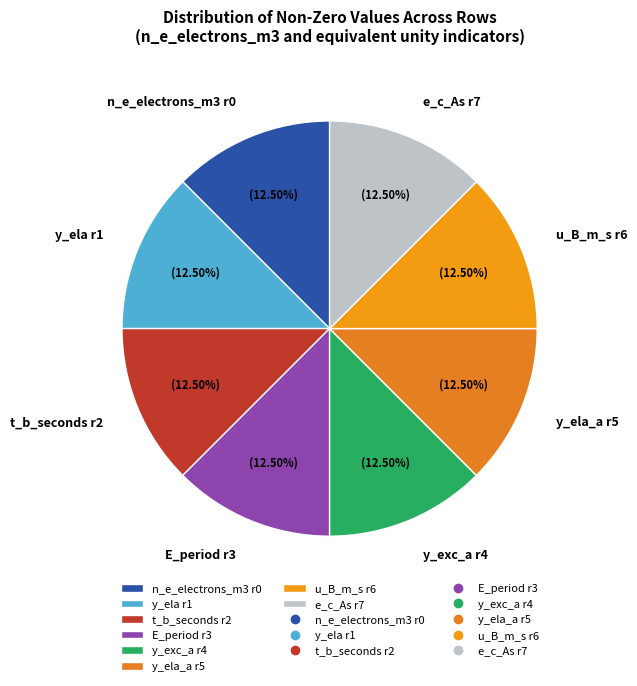

Is there a majority slice in this chart?

No